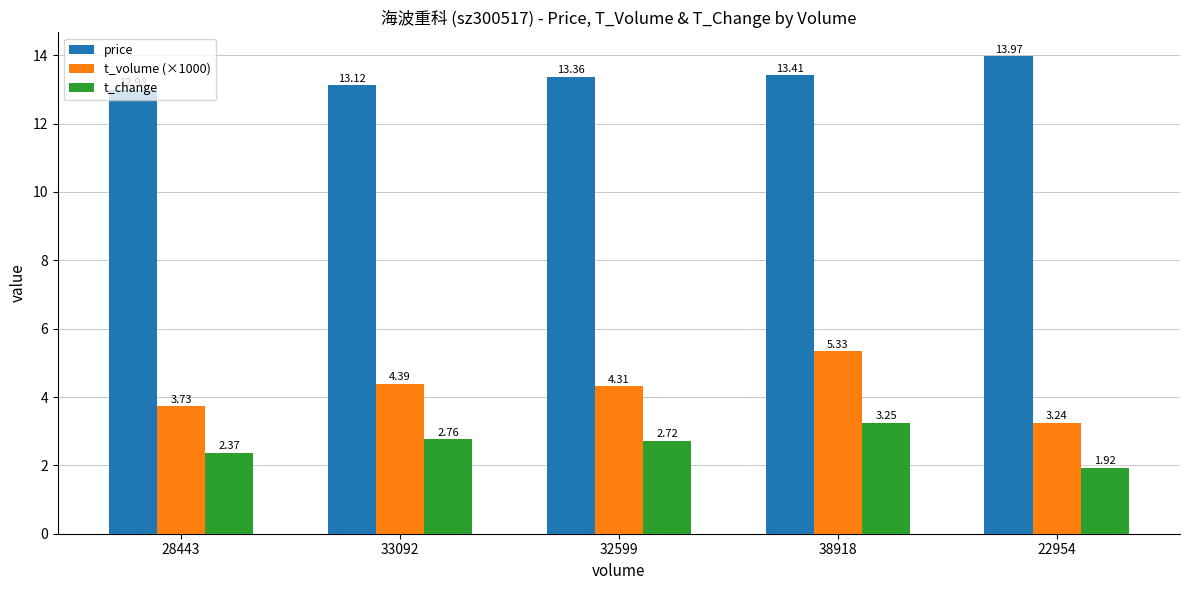

At 28443, list the series in order from largest to smallest.

price, t_volume (×1000), t_change